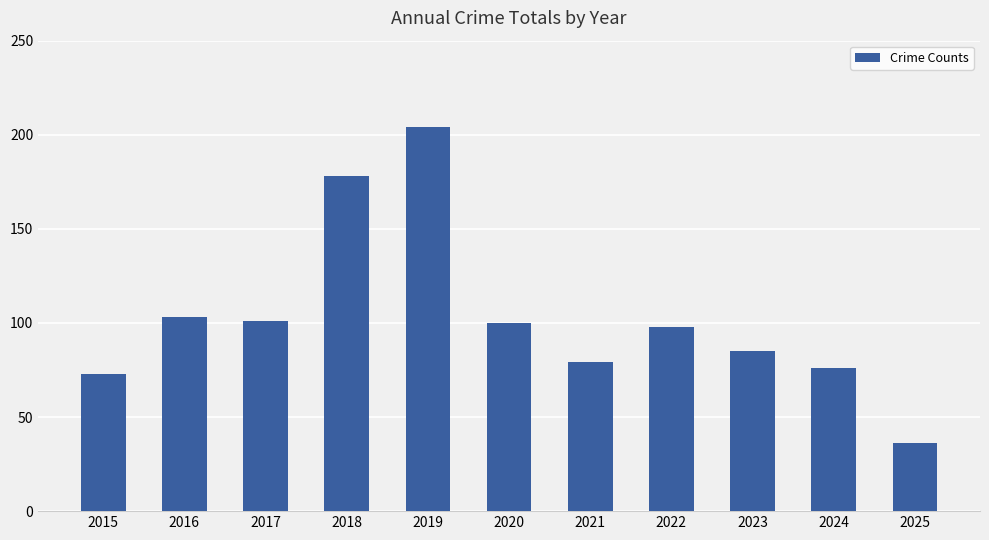

What is the difference between the second highest and minimum values?

142